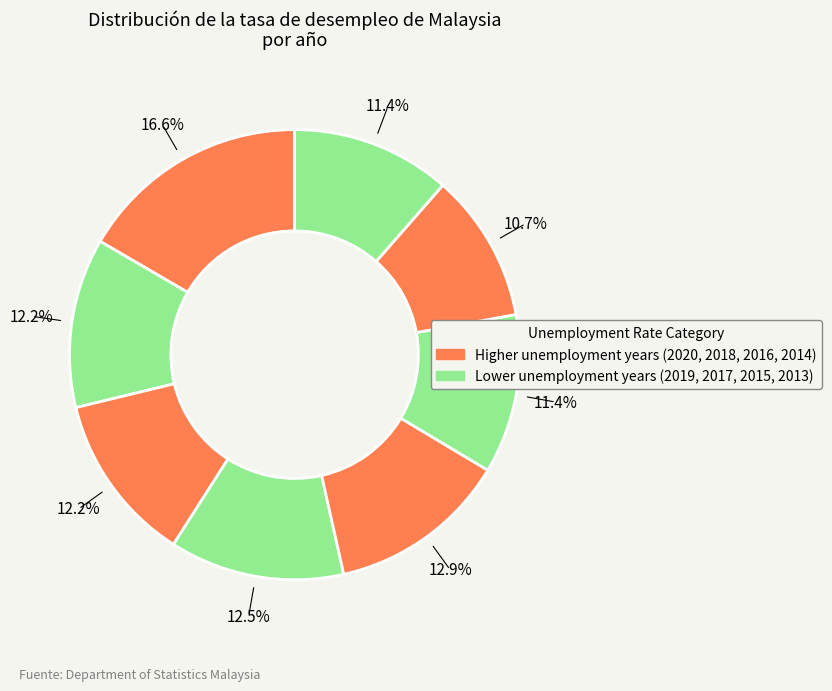

How many segments does this pie chart have?

8